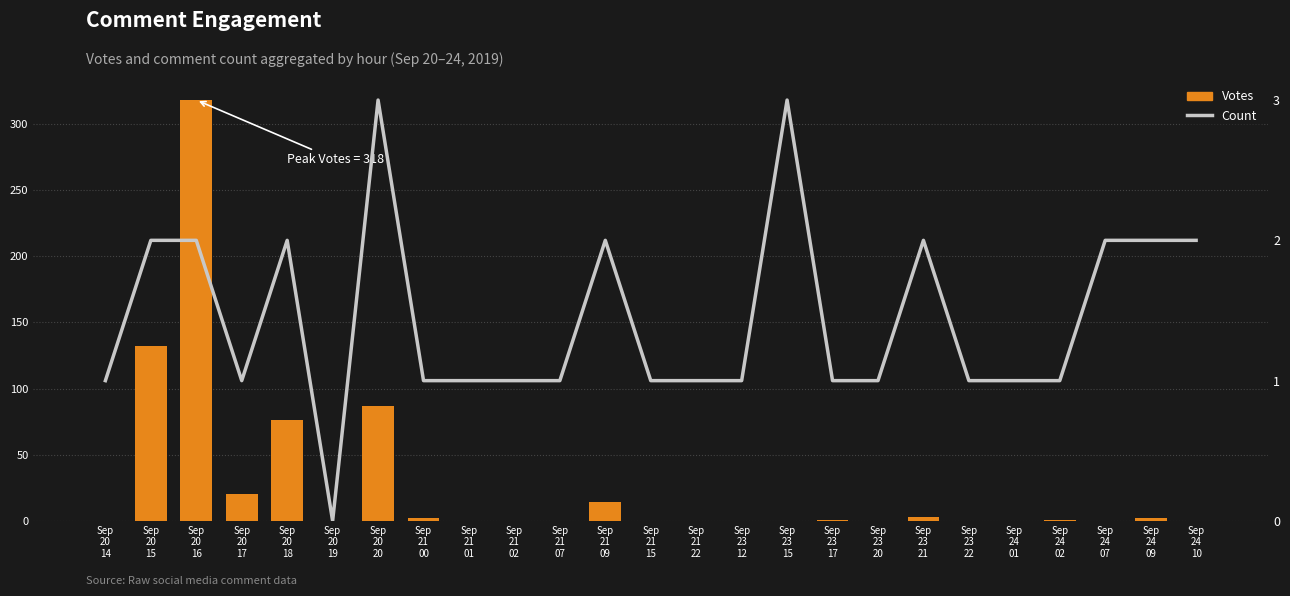

Which category has the lowest value across all series?

Sep
20
14